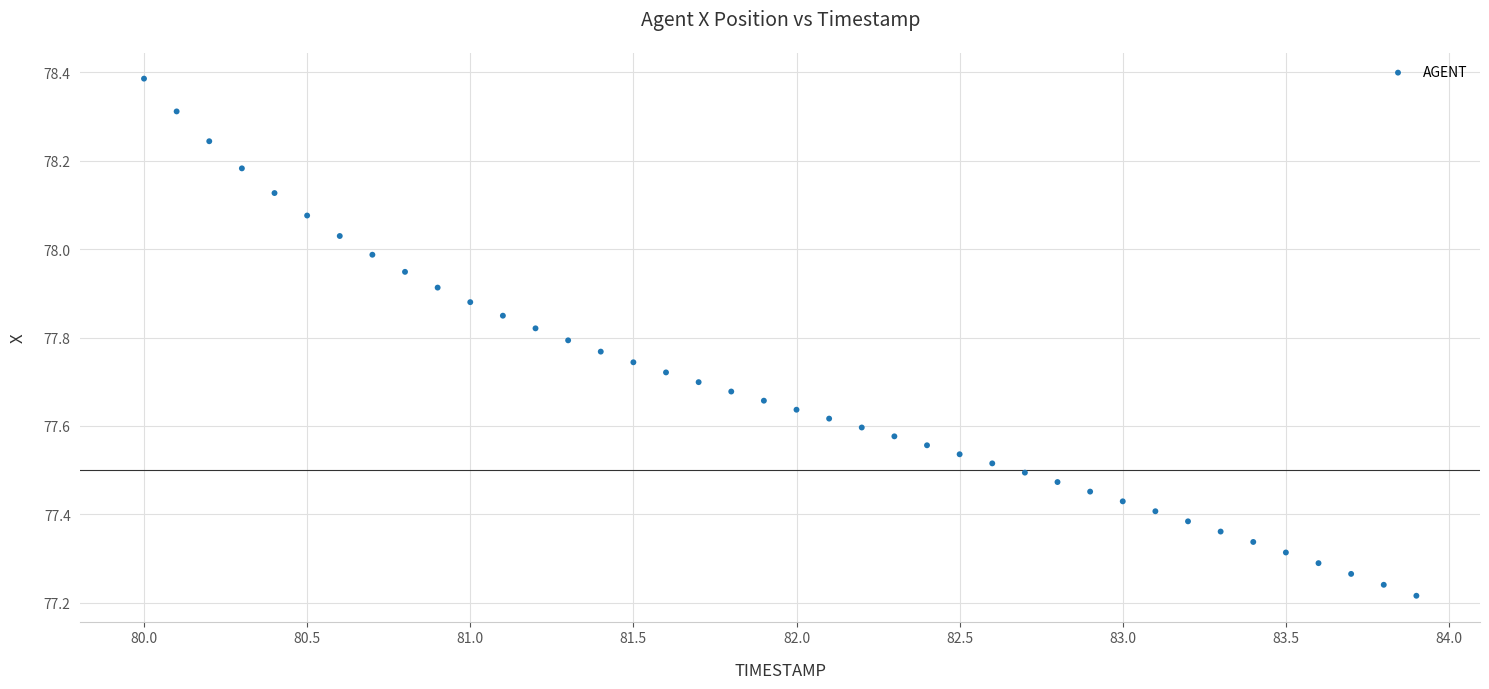

What is the range of X values (max minus min)?

3.9